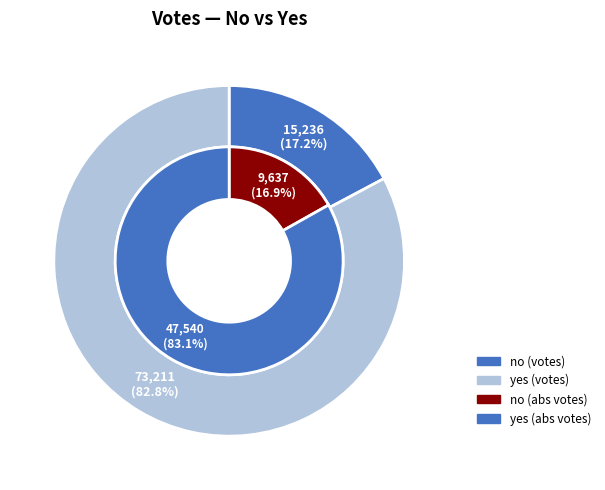

What percentage do no and yes together represent?

100.0%